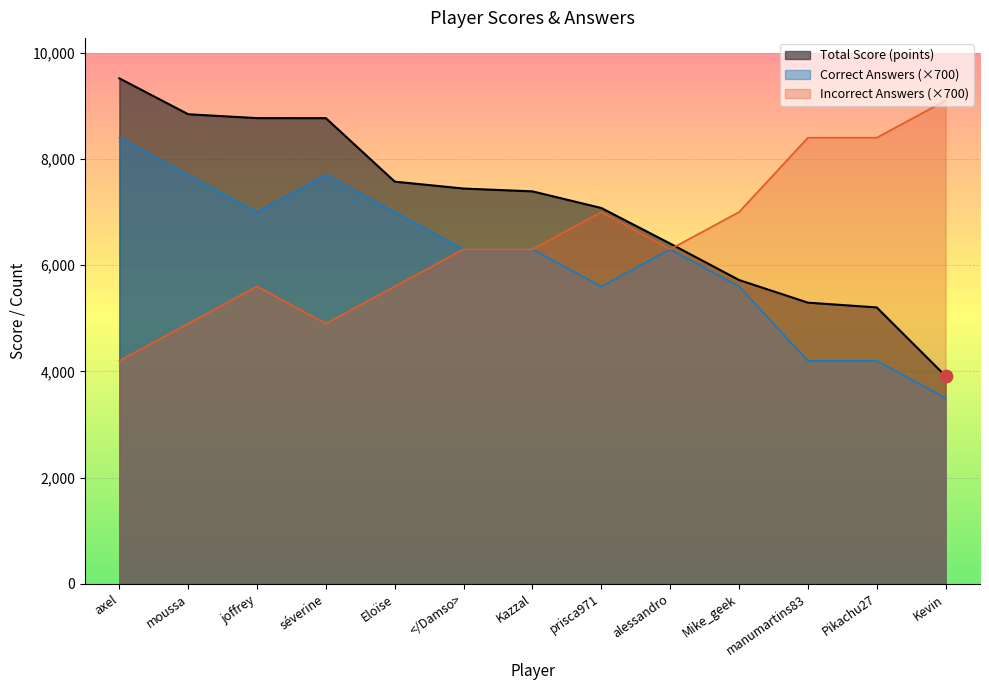

At how many categories does at least one series exceed 6008?

13